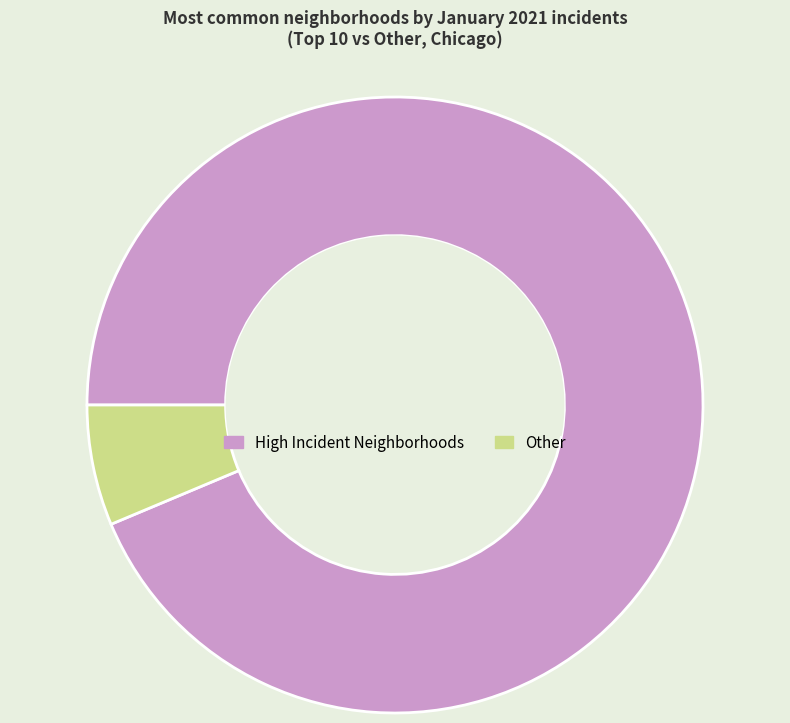

Which category has the biggest portion of the pie?

High Incident Neighborhoods